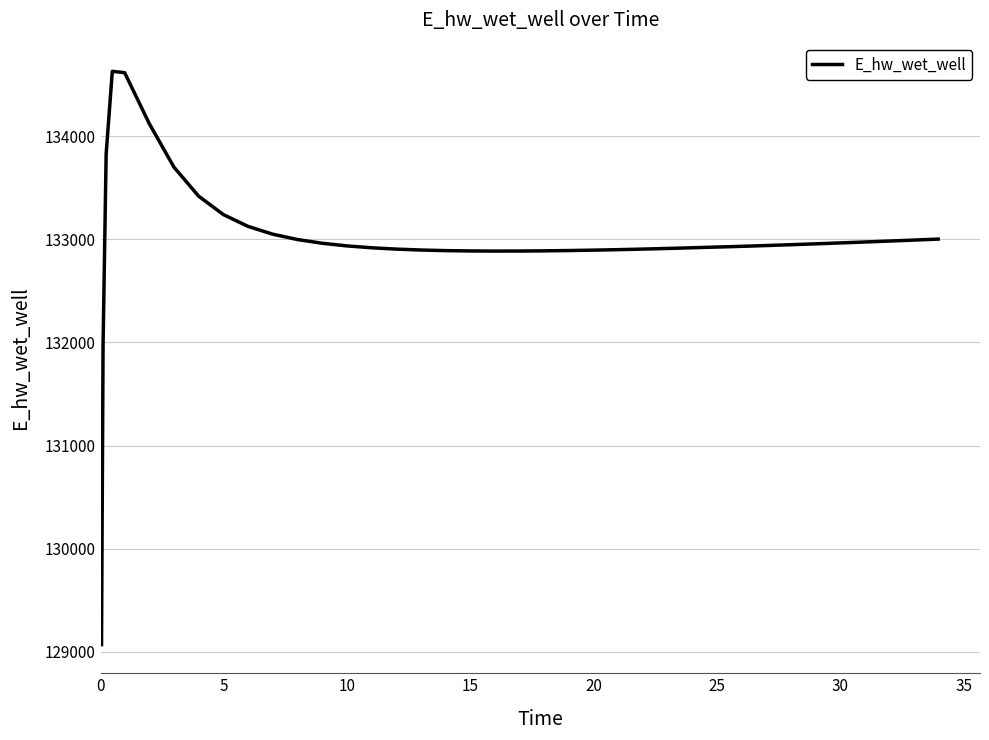

What is the difference between the maximum and minimum values?

5557.6